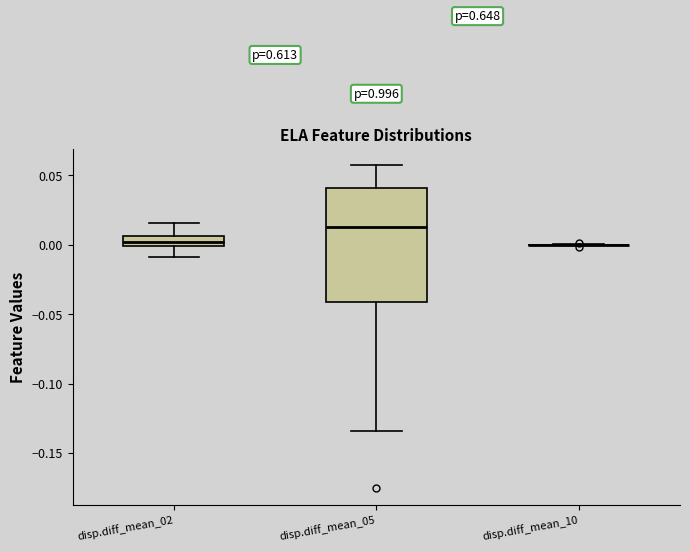

Which box is the tallest, from its lower edge to its upper edge?

disp.diff_mean_05